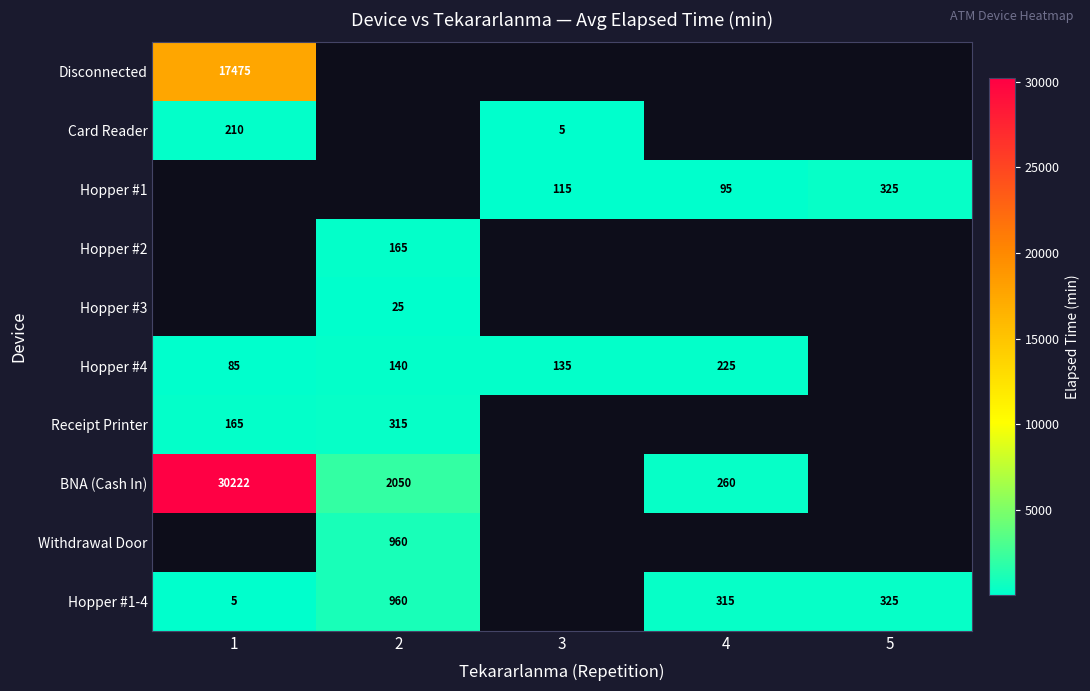

True or false: Card Reader has a value of 8 at 3.

False